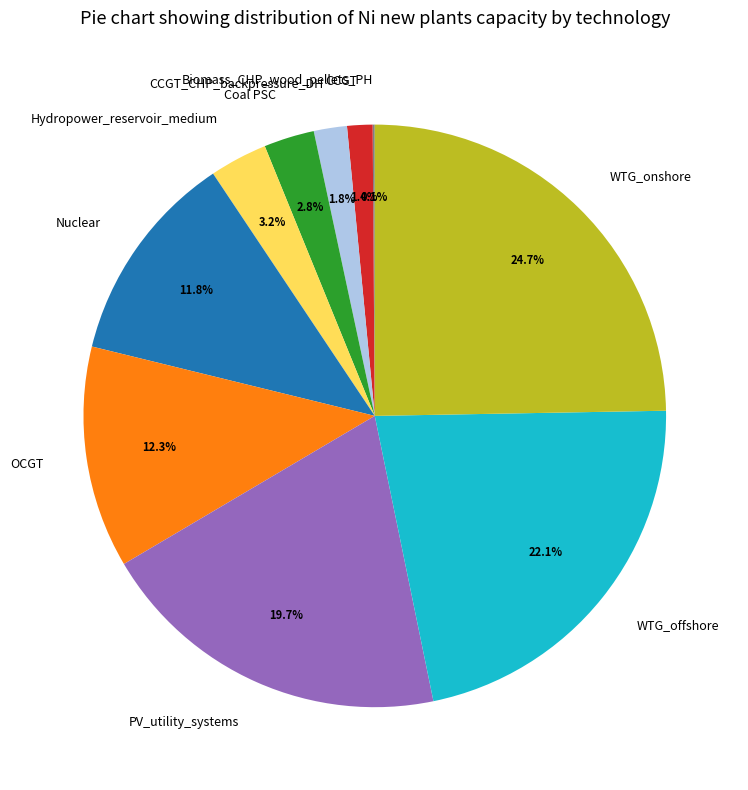

What percentage is the Hydropower_reservoir_medium slice, to the nearest percent?

3%